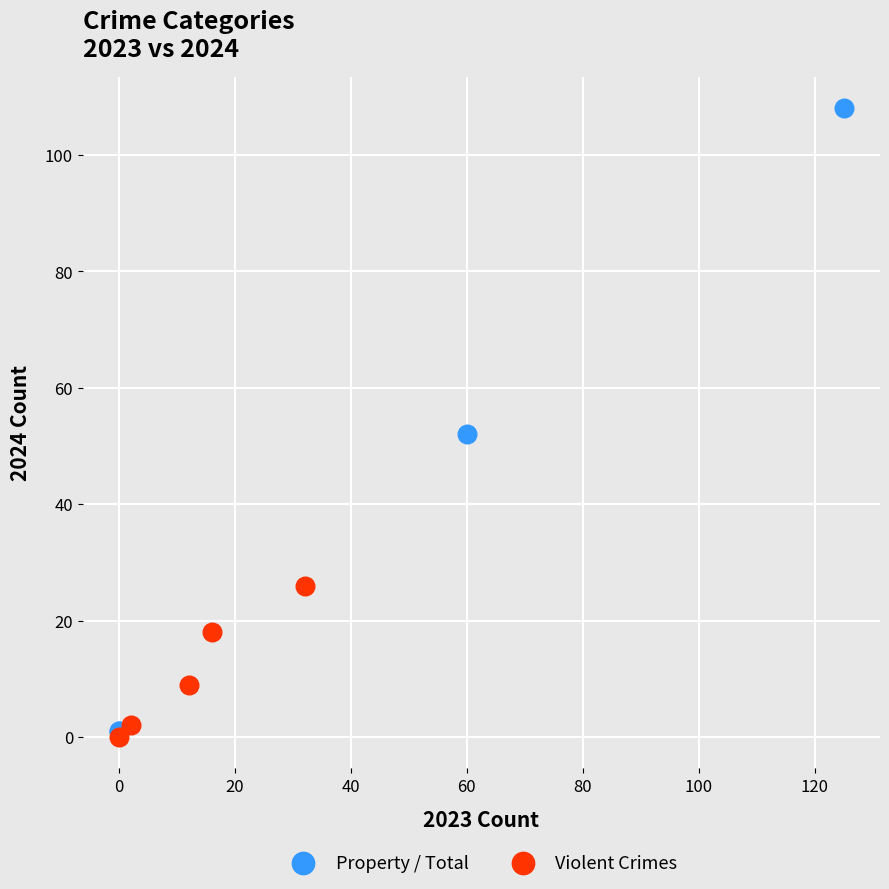

Which series has the widest spread of Y values?

Property / Total